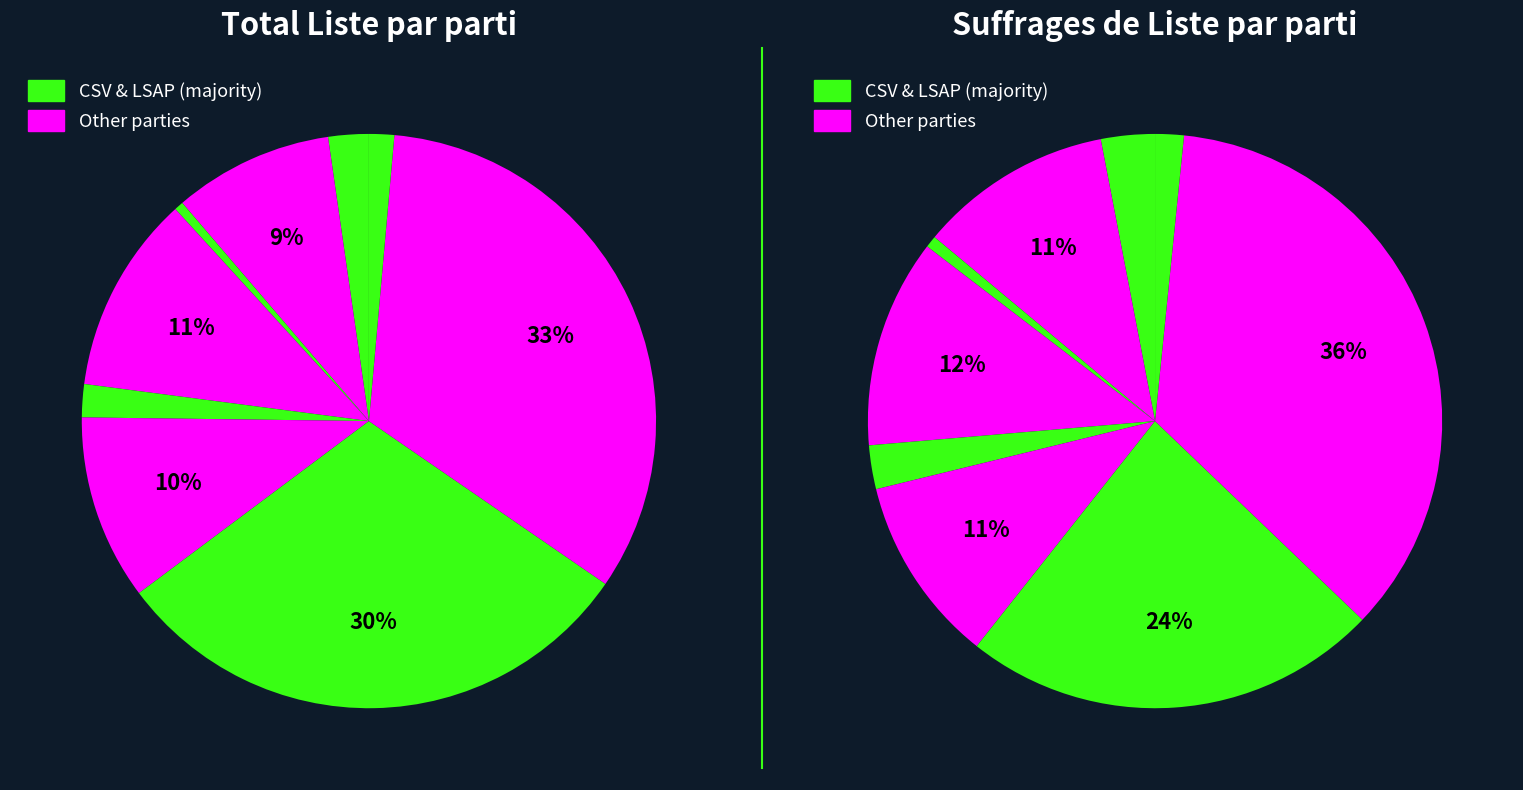

Does any single category account for the majority?

No